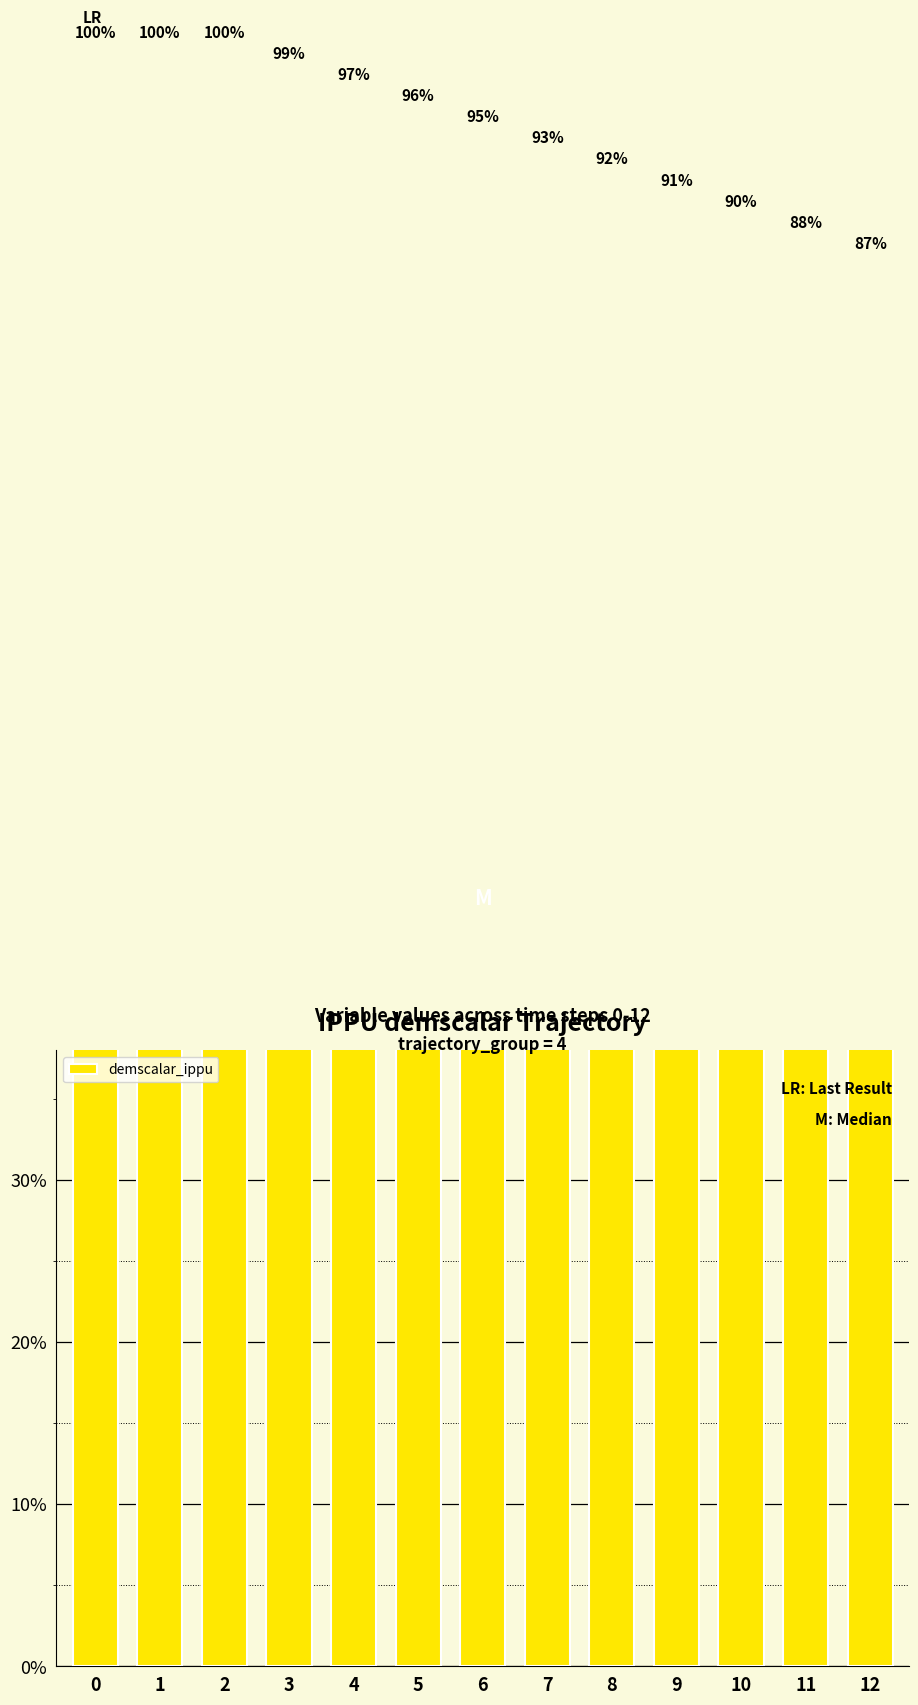

At which label is the value closest to 0?

12